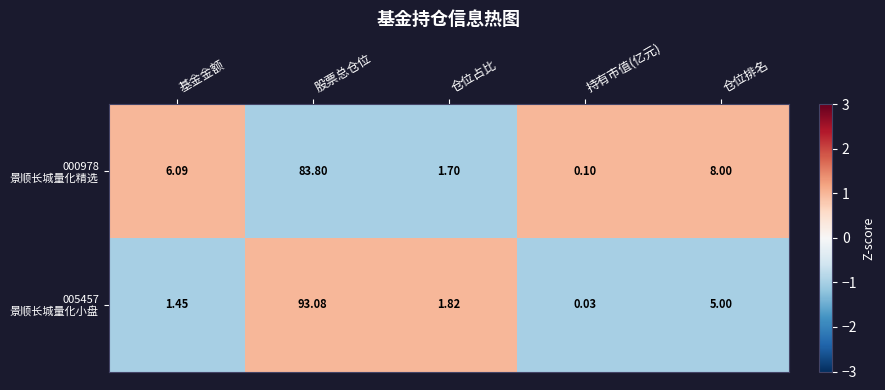

At which category is the sum across all series the highest?

股票总仓位